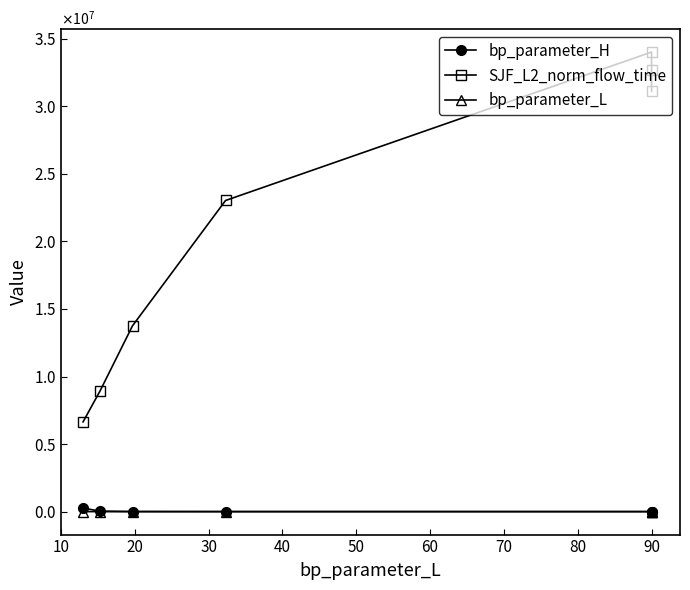

Does the chart have visible grid lines?

No